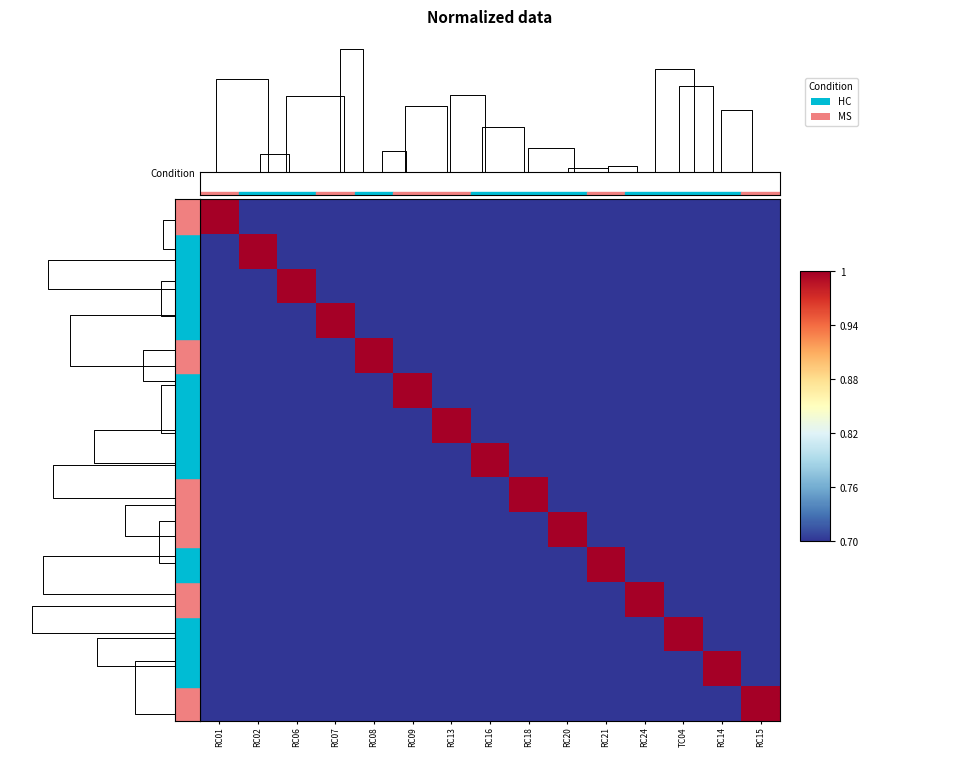

Is it true that RC01 equals -0.3 at TC04?

False